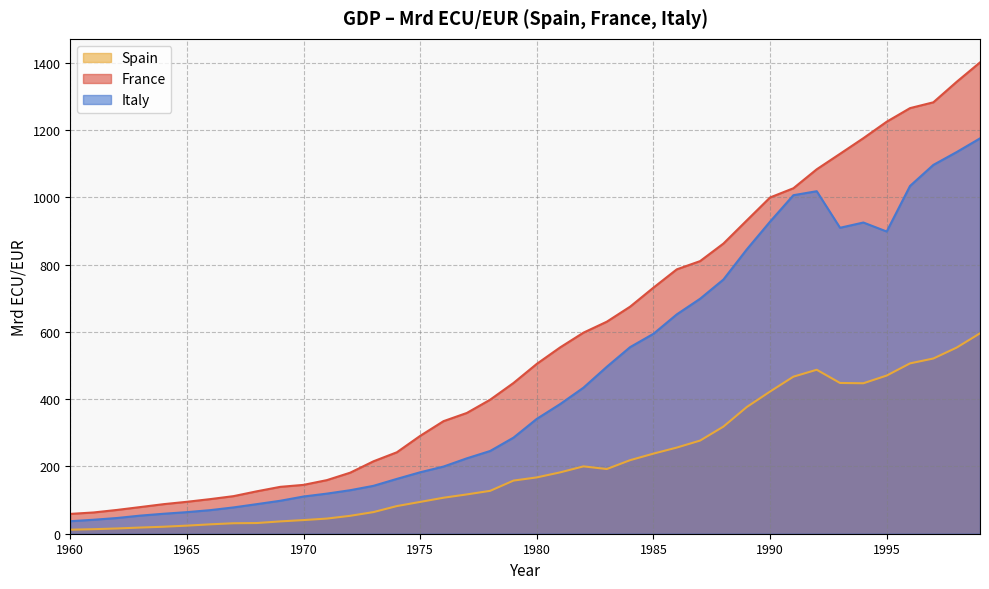

Does the chart display data point markers on the line(s)?

No